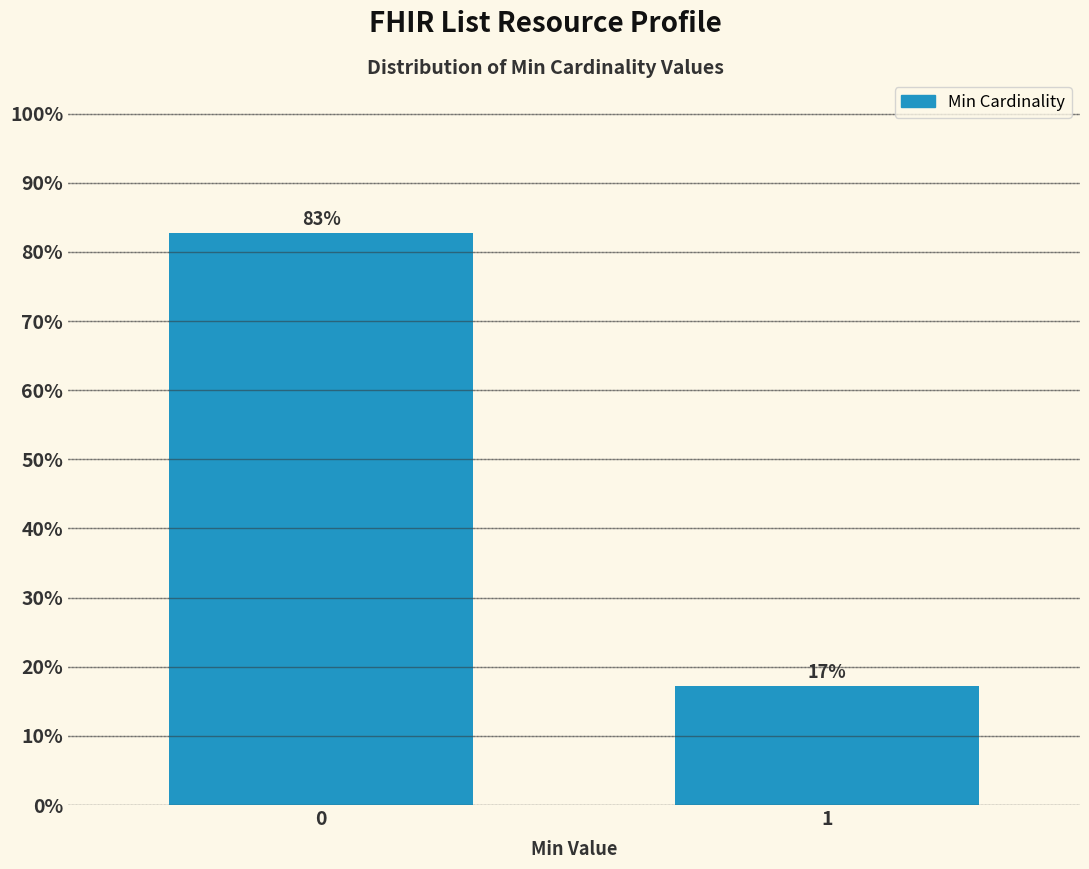

True or false: the data shows 23.6 at 1.

False